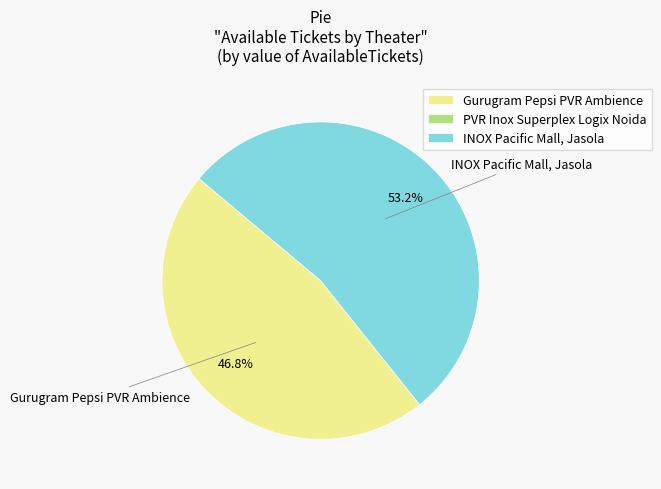

Which category has the biggest portion of the pie?

INOX Pacific Mall, Jasola